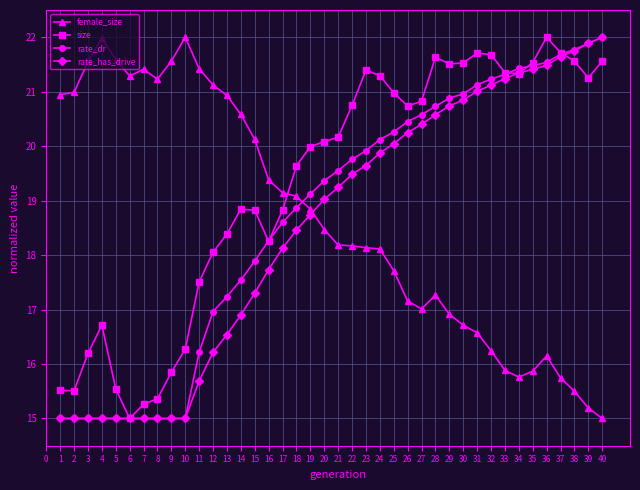

The size series shows 21.3 at 39. True or false?

True